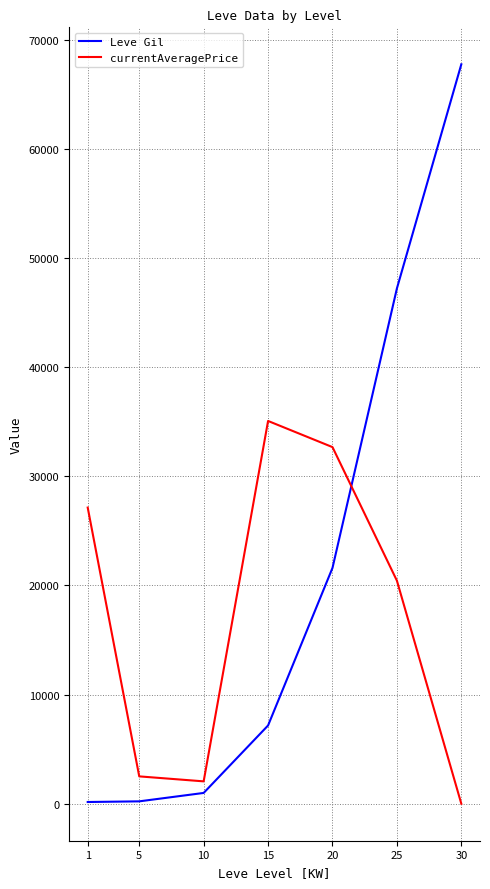

What is the difference between the highest and lowest values at 30?

67730.0